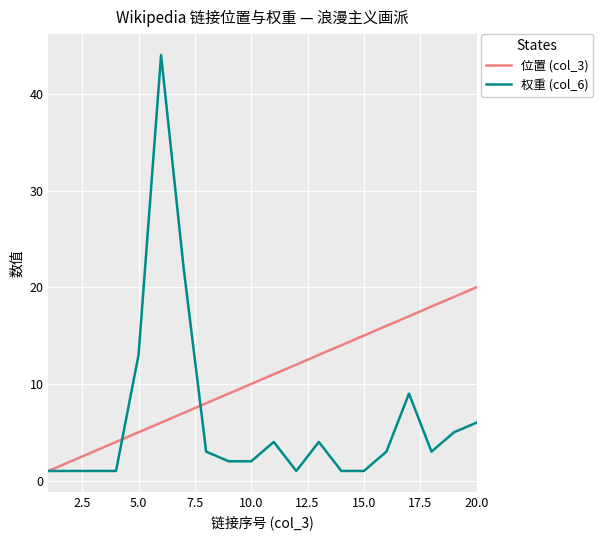

Which series has the widest spread of values?

权重 (col_6)